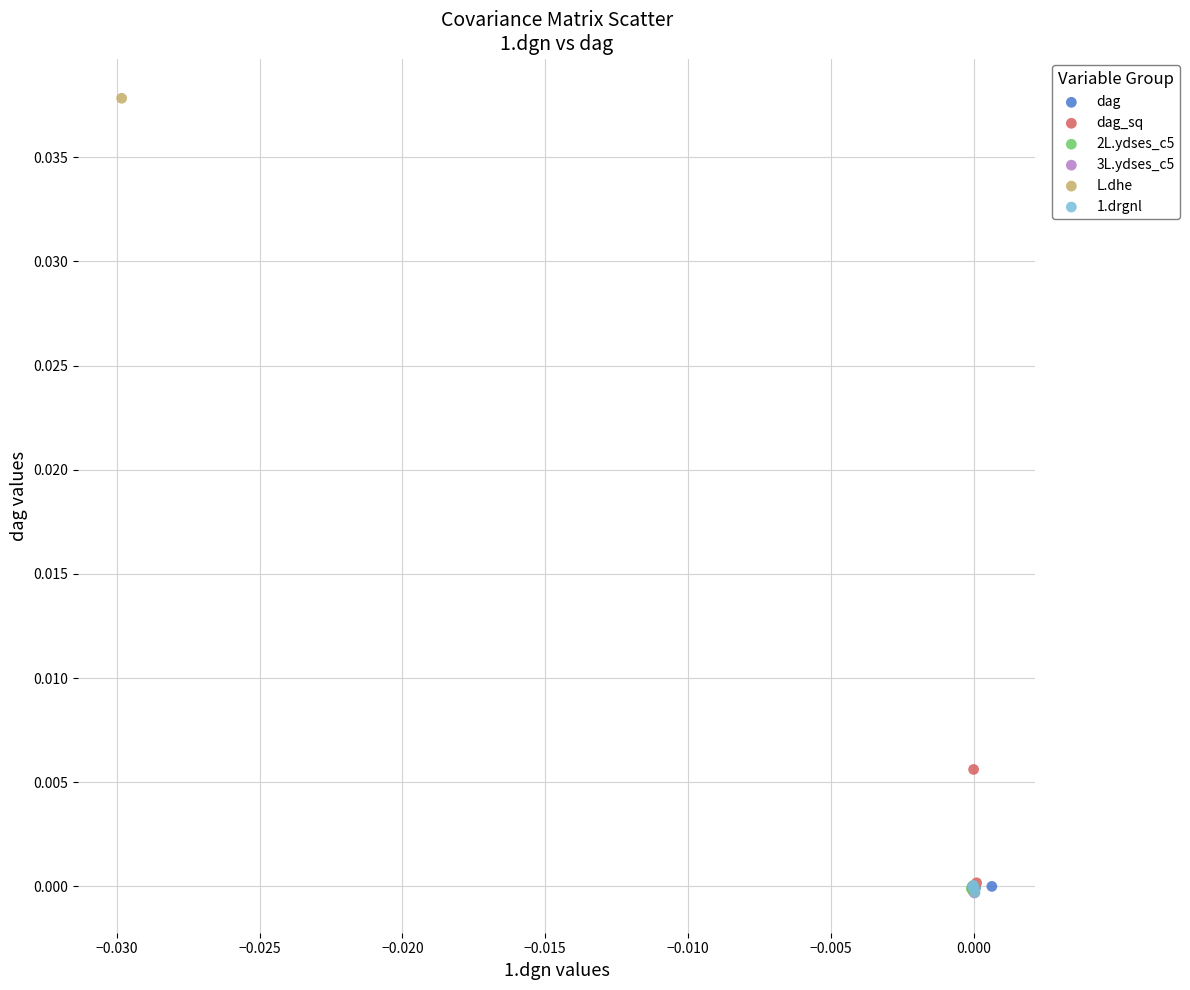

Which series has the largest Y range (max minus min)?

L.dhe